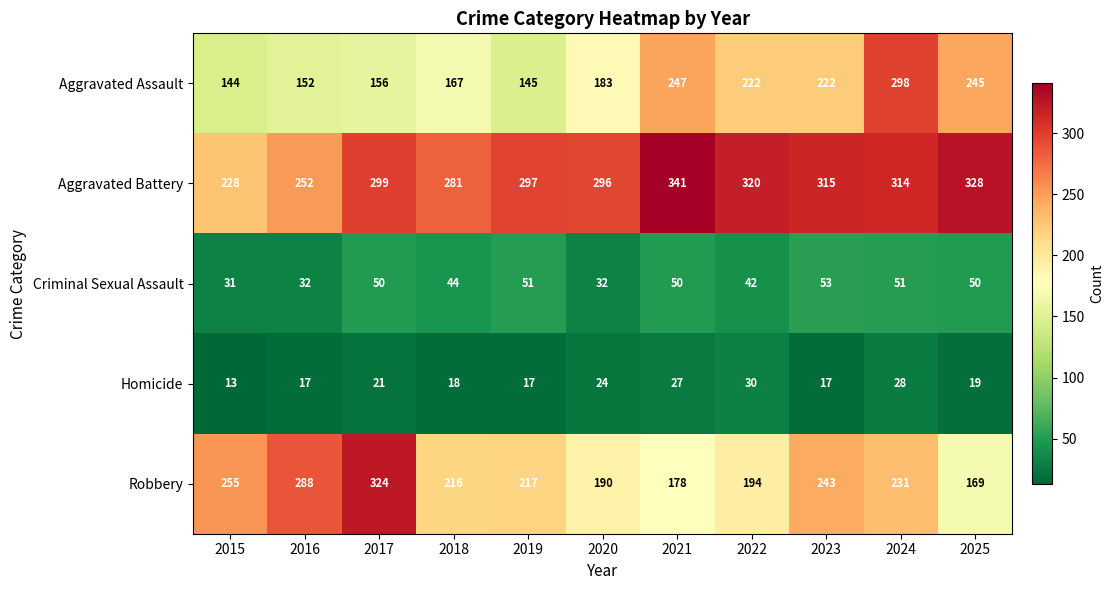

Which series has the widest spread of values?

Robbery